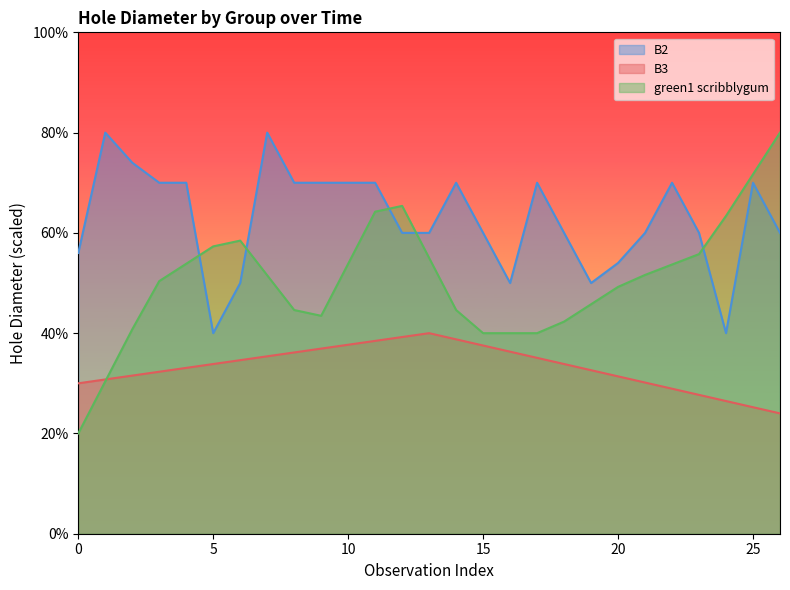

What is the spread (max minus min) of values at 24?

36.9